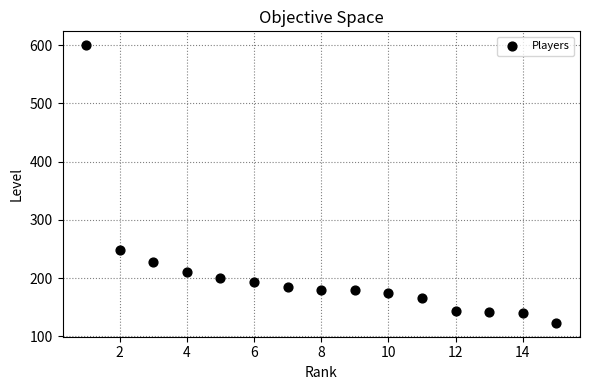

What Y value in the scatter plot is closest to 361?

249